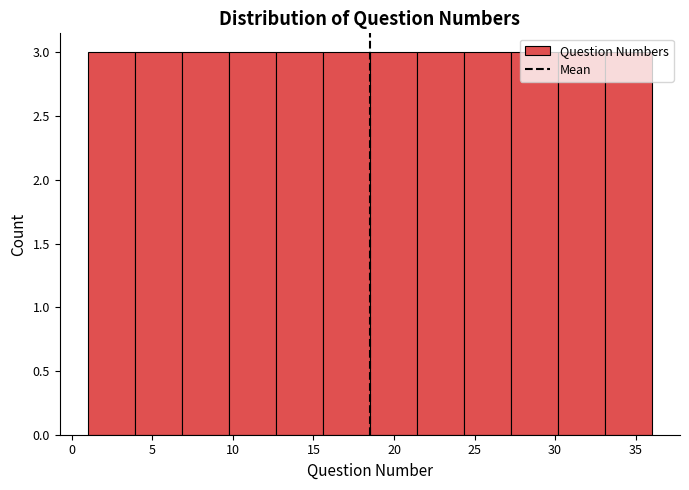

Reading left to right, transcribe this chart: for each bar, give the range it covers on the x-axis and its height. Neither the bar edges nor the heights are printed on the chart, so give them approximately, as read against the axes.

1.0 to 4.0: 3
4.0 to 7.0: 3
7.0 to 10.0: 3
10.0 to 12.5: 3
12.5 to 15.5: 3
15.5 to 18.5: 3
18.5 to 21.5: 3
21.5 to 24.5: 3
24.5 to 27.5: 3
27.5 to 30.0: 3
30.0 to 33.0: 3
33.0 to 36.0: 3